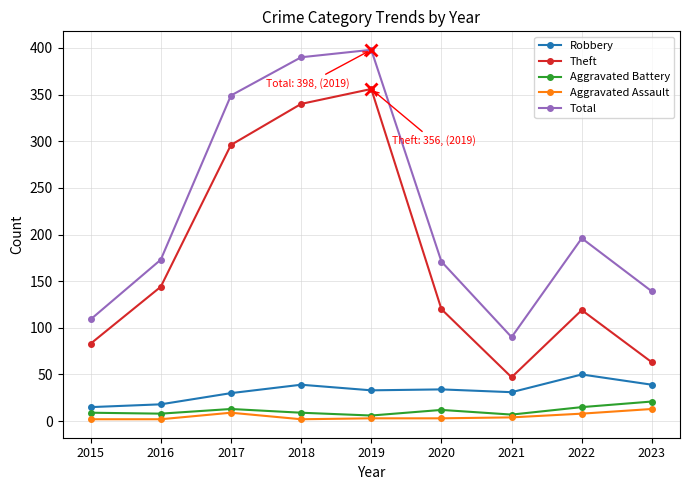

True or false: Robbery and Theft cross at least once.

False